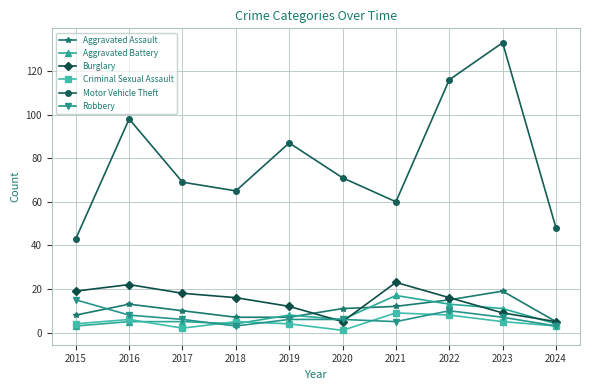

What is the total value across all series at 2017?

110